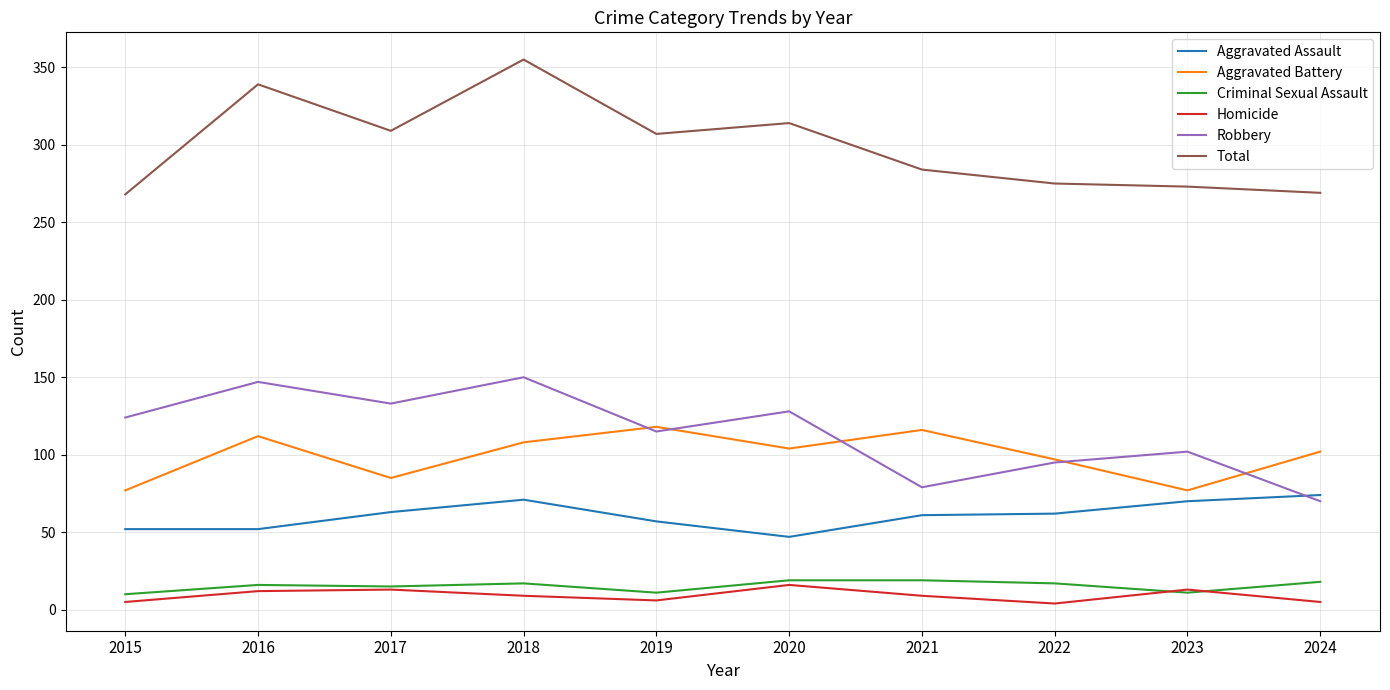

True or false: Homicide and Total intersect in this chart.

False